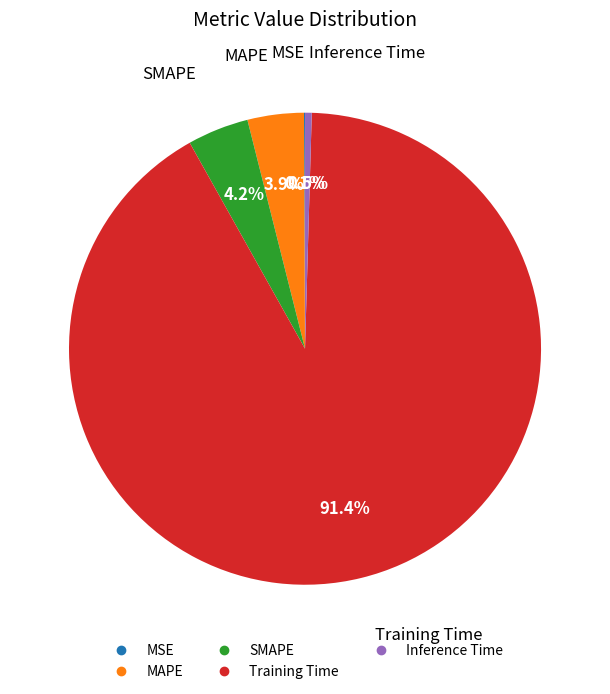

To the nearest percent, what is the difference between the largest and smallest slice percentages?

91%